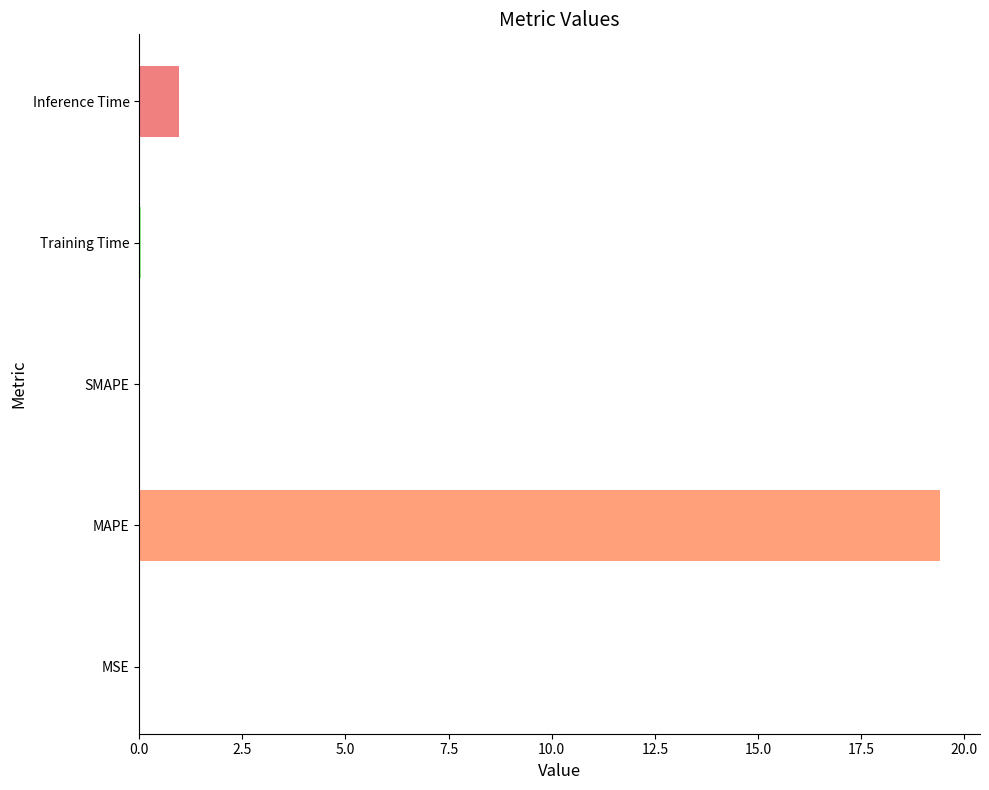

The value at MSE is 0.0. True or false?

True